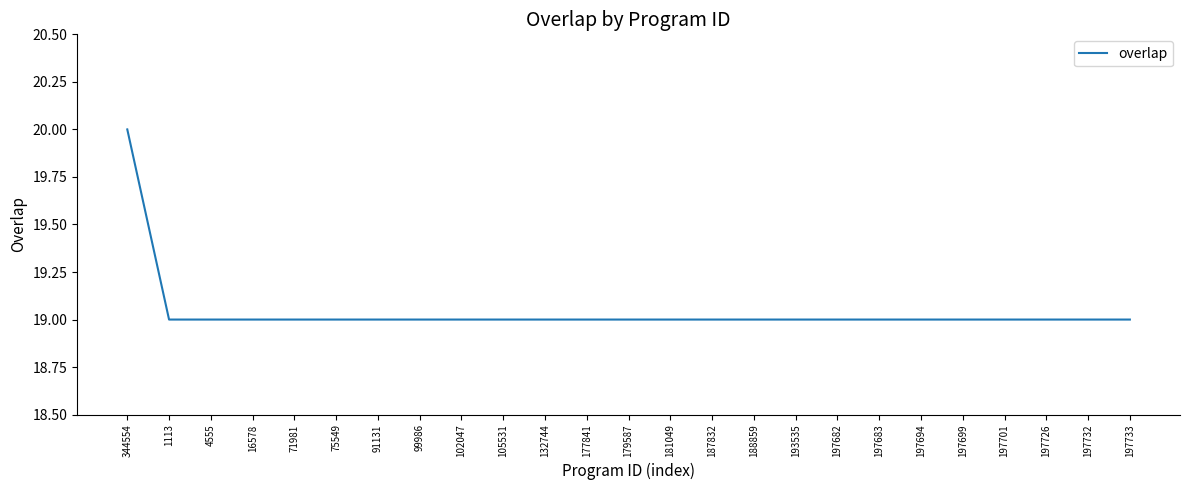

Which category has the highest value across all series?

344554